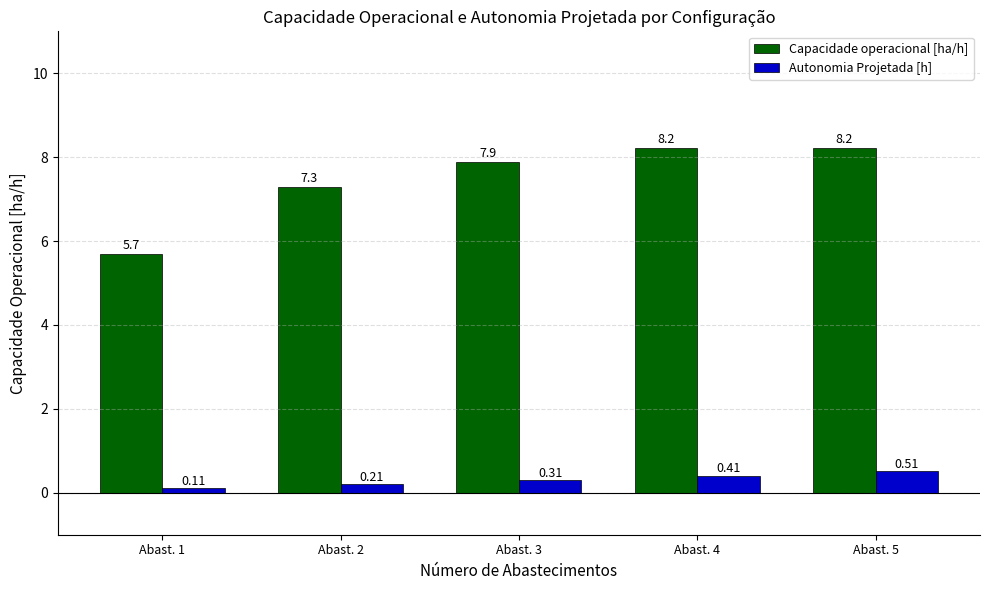

At Abast. 3, list the series in order from largest to smallest.

Capacidade operacional [ha/h], Autonomia Projetada [h]